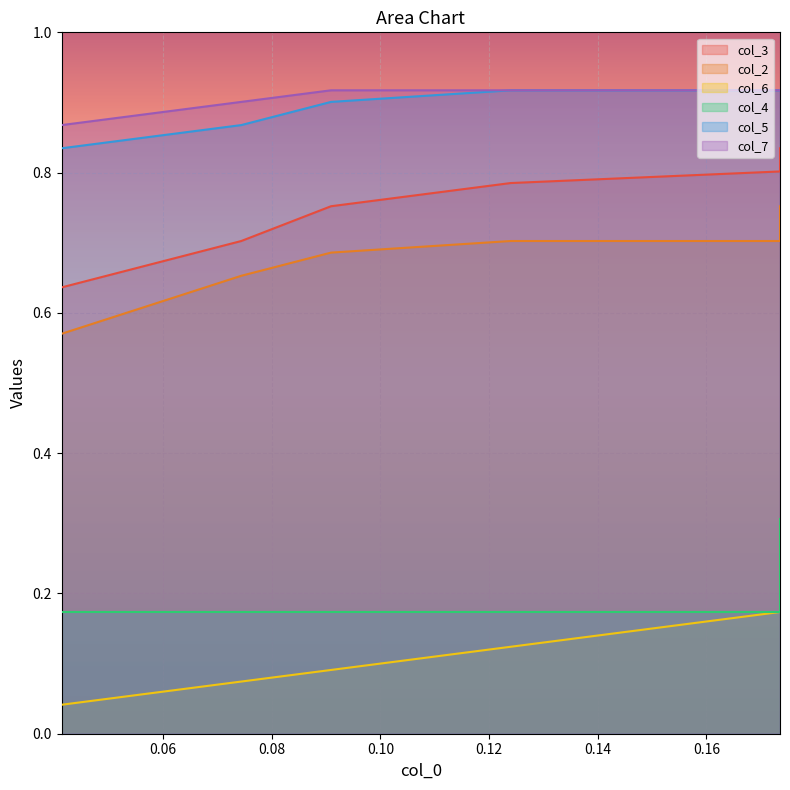

What is the difference between the second highest and minimum values in the col_3 series?

0.2